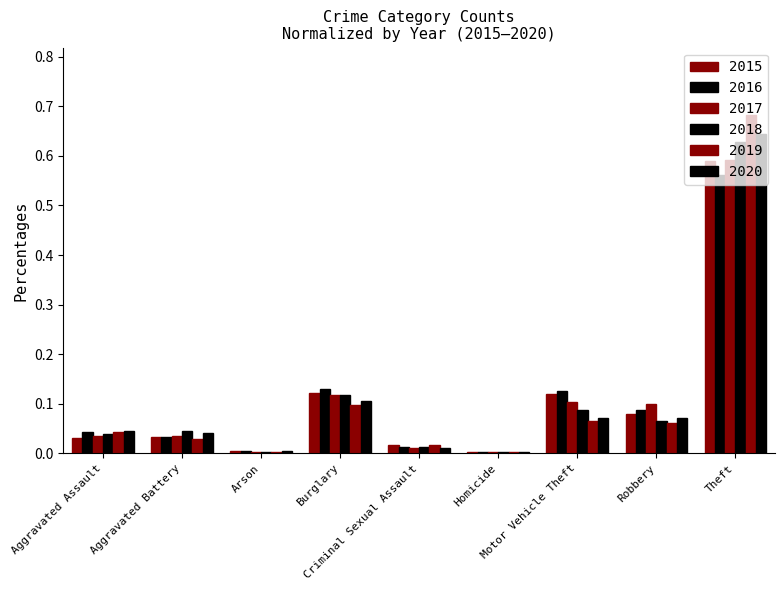

Are the bars grouped side by side (vs. stacked)?

Yes